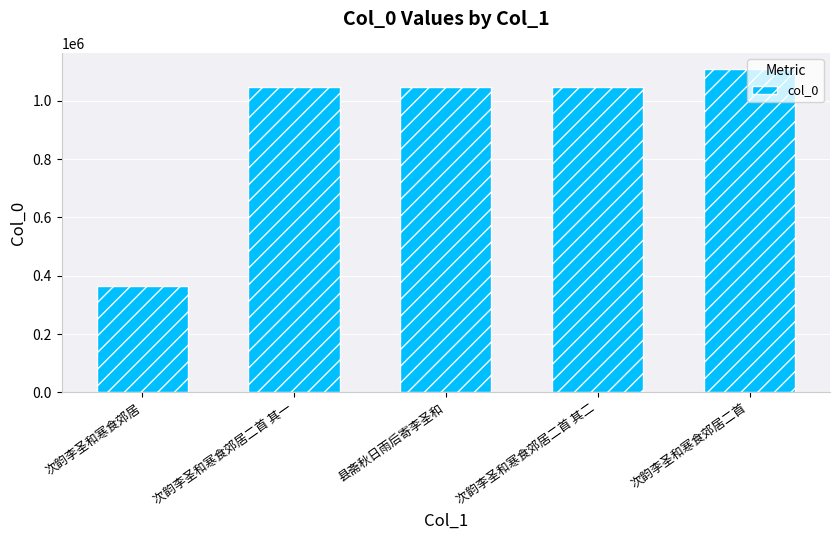

What is the sum of all values?

4614251